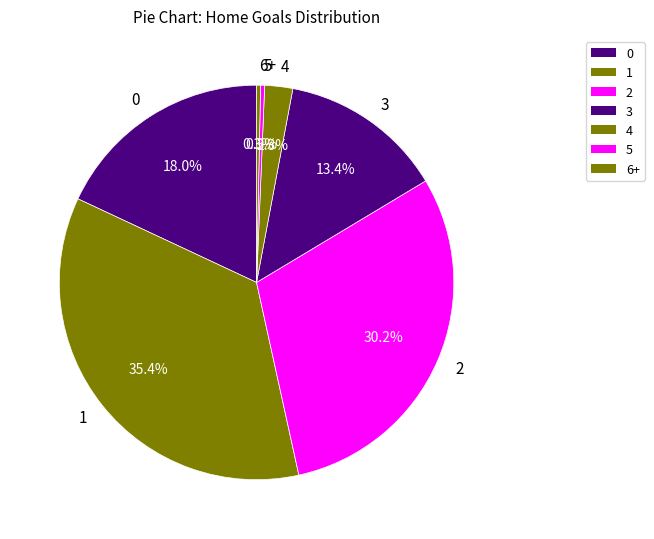

To the nearest percent, what is the difference between the largest and smallest slice percentages?

35%